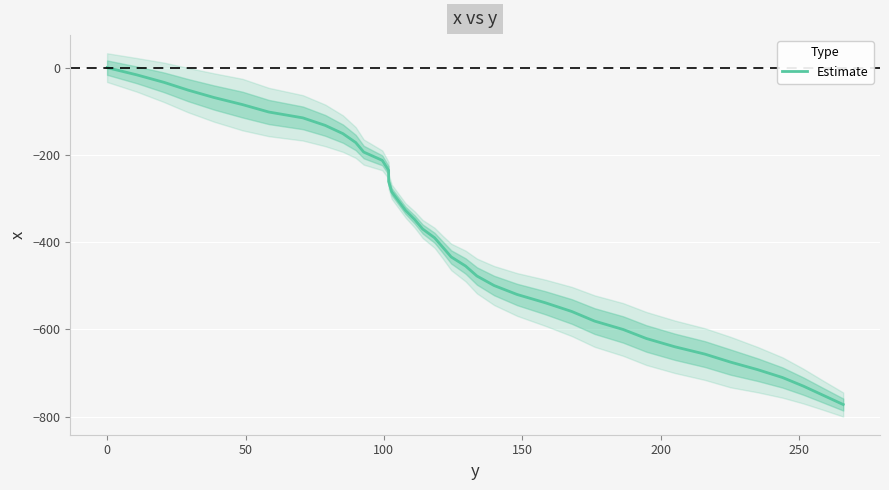

How many lines are shown in the chart?

1